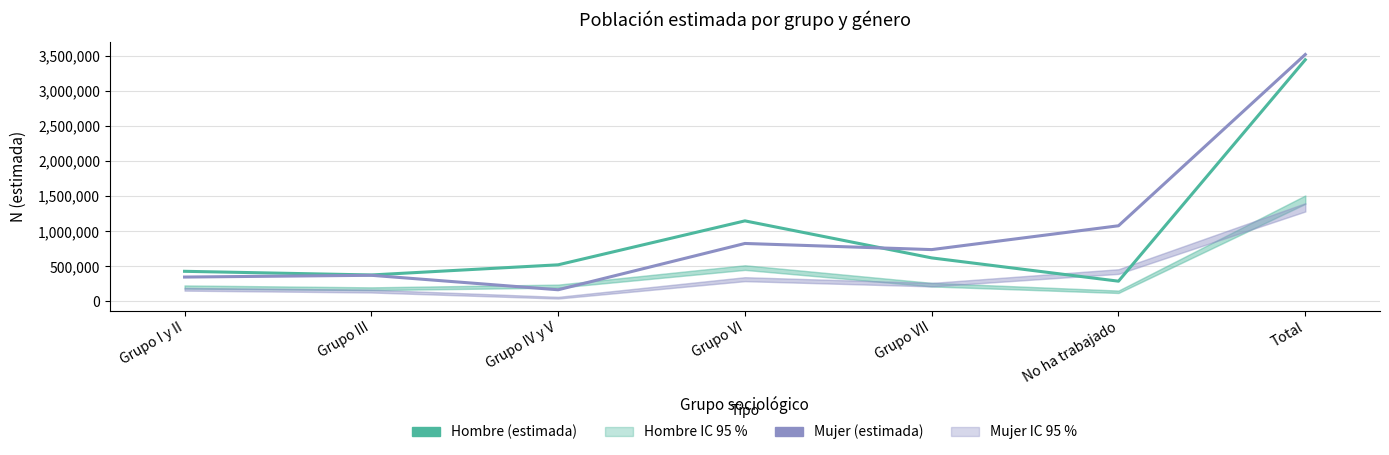

What is the minimum value for Mujer (estimada)?

164578